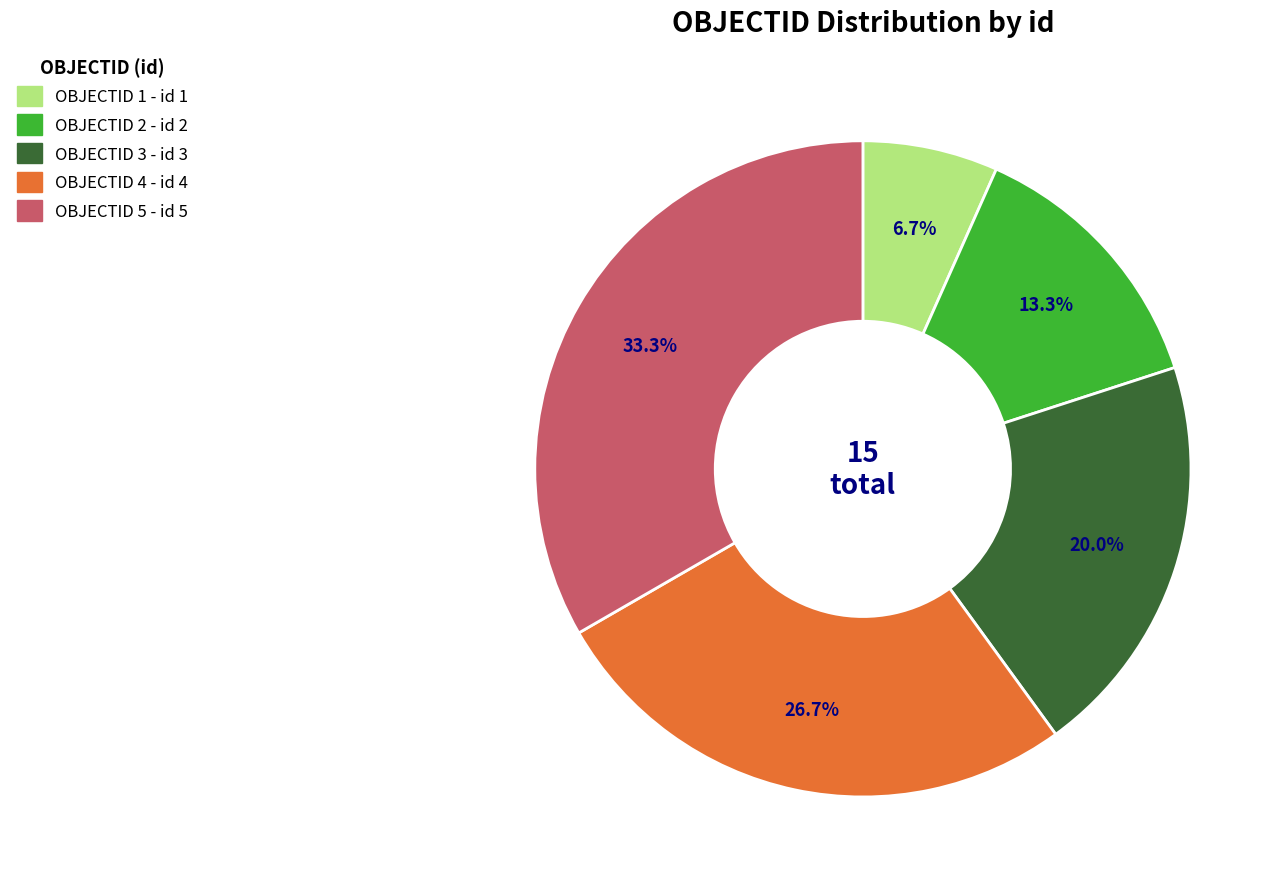

Is there any slice that represents more than half of the pie?

No